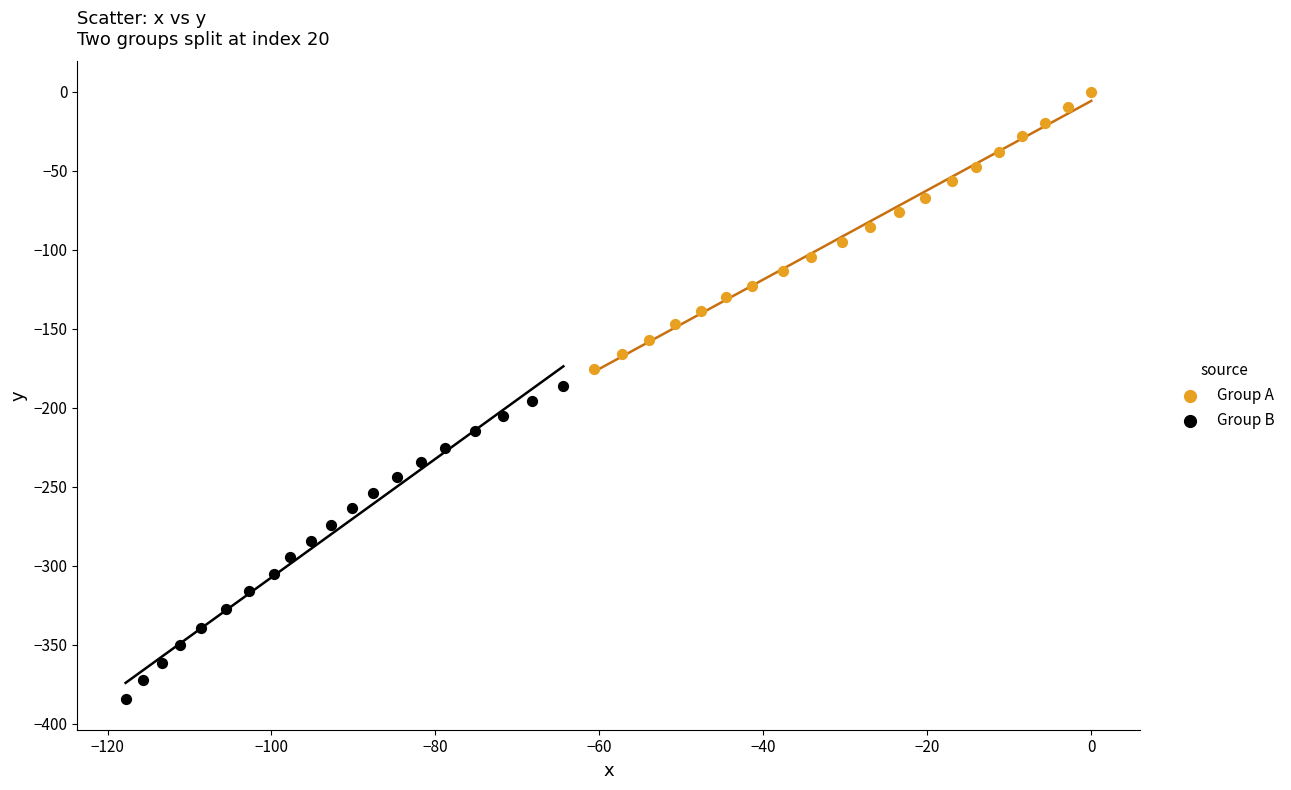

Which series has the largest Y range (max minus min)?

Group B